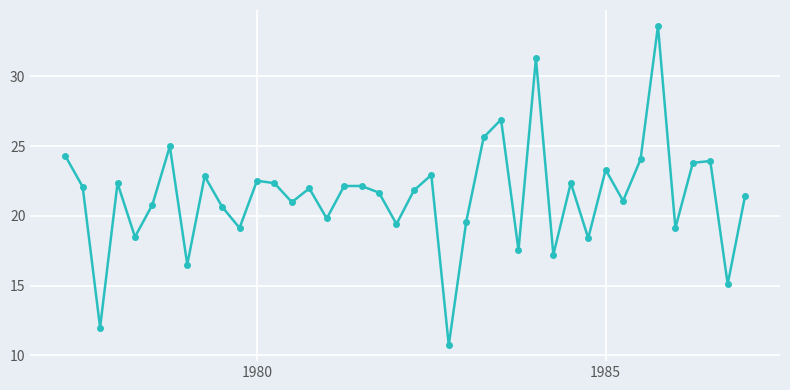

What is the difference between the maximum and minimum values?

22.9